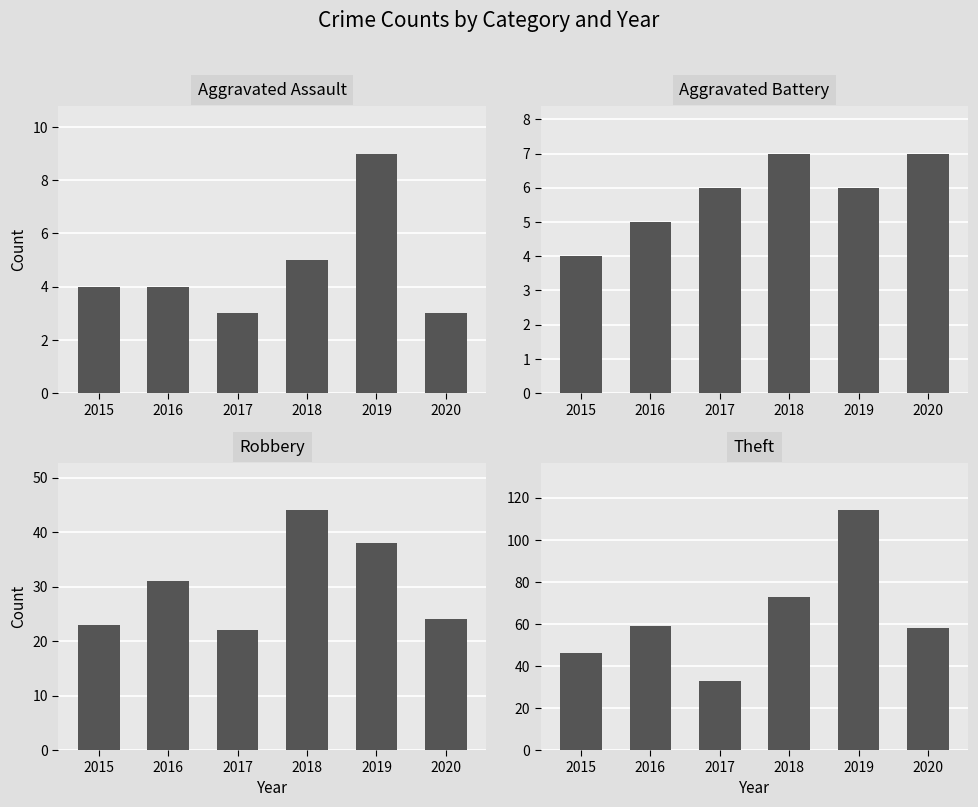

What is the difference between the highest and lowest values at 2020?

55